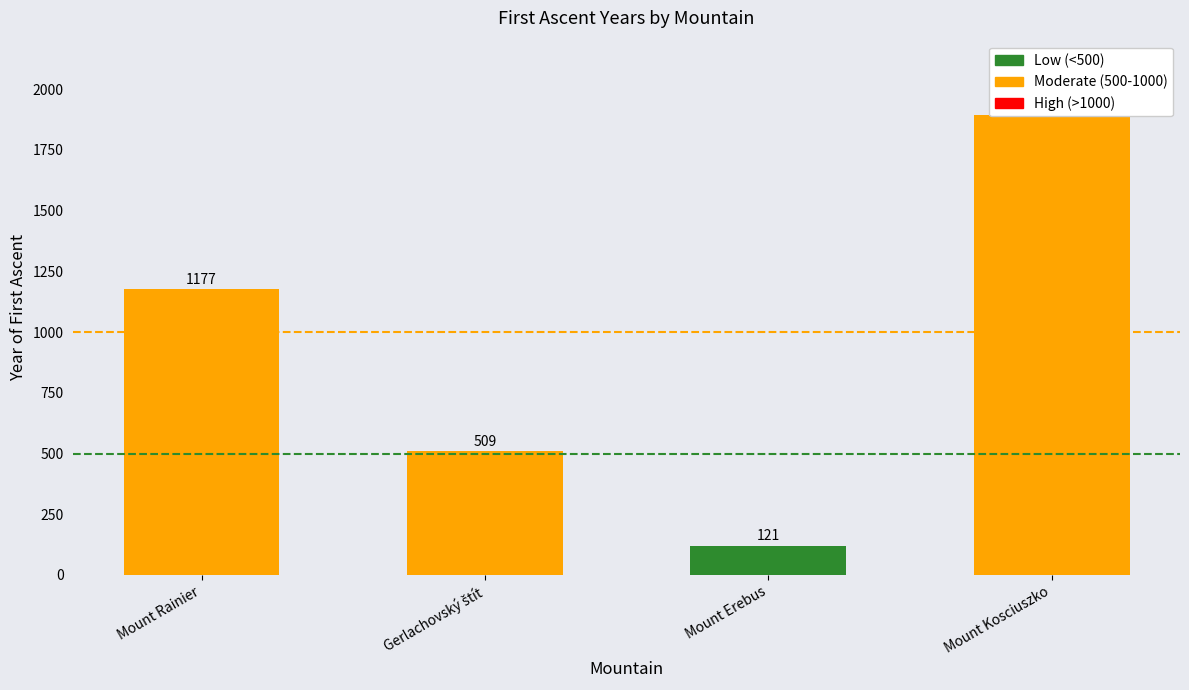

How many bars are there in total?

4